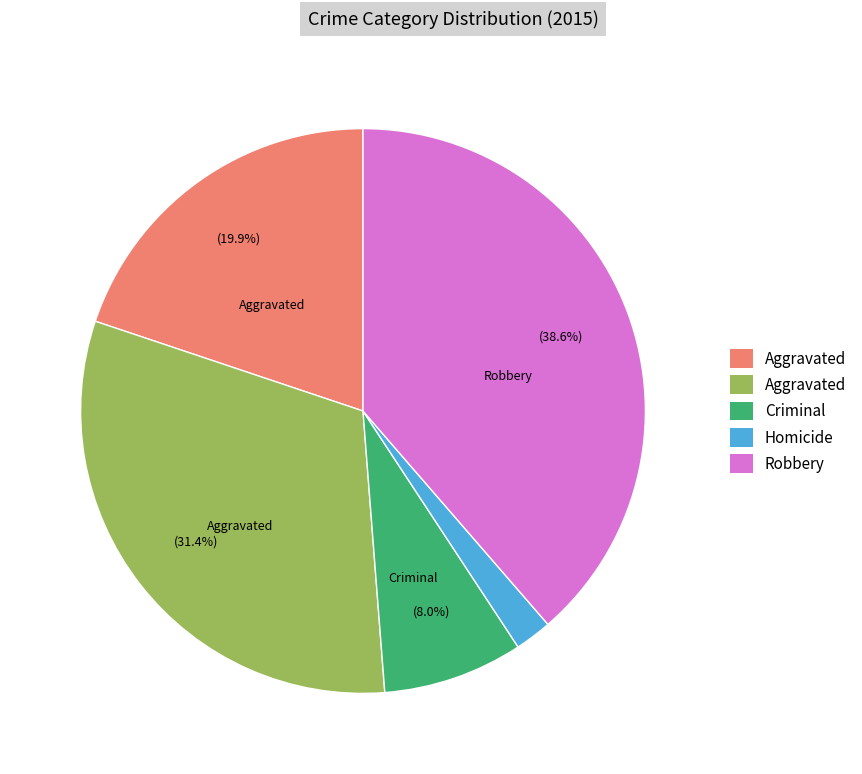

How many segments does this pie chart have?

5